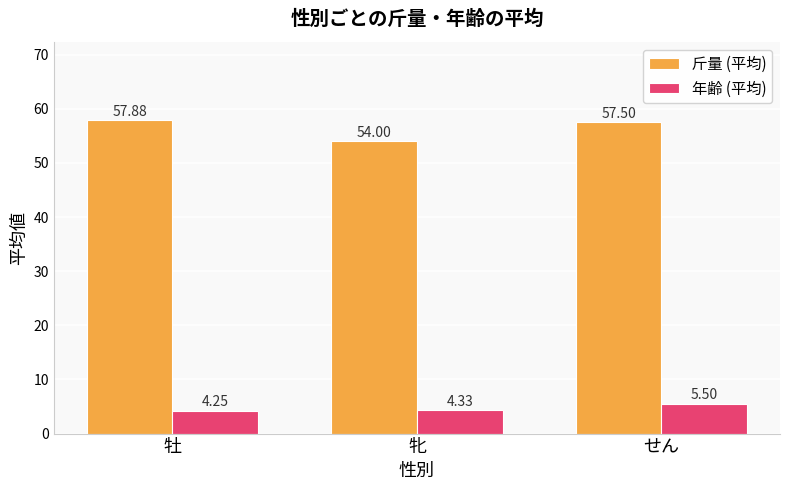

Which category has the highest value in the 斤量 (平均) series?

牡